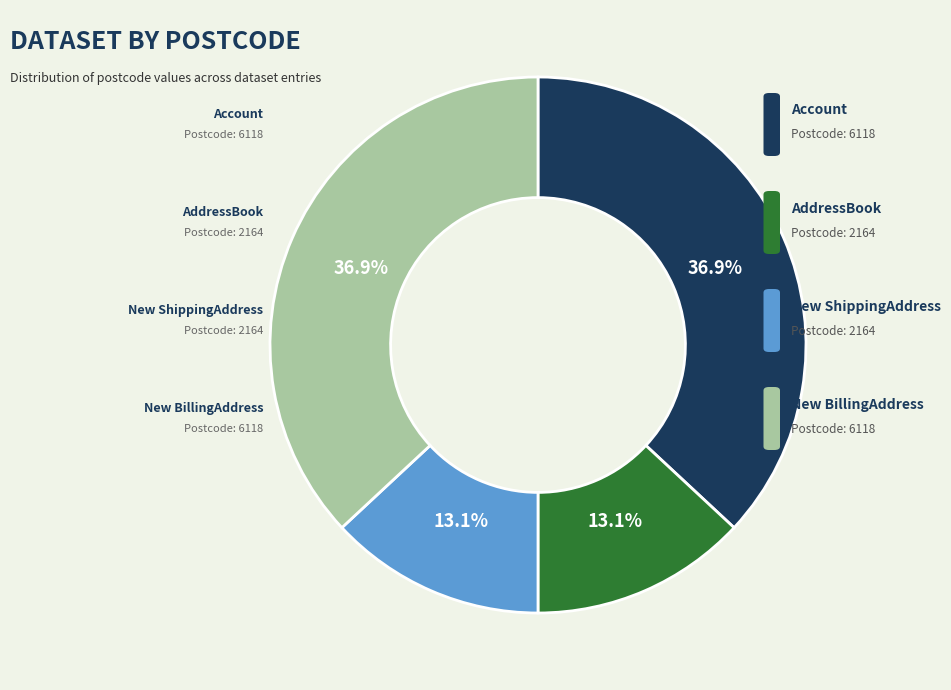

Is there a majority slice in this chart?

No